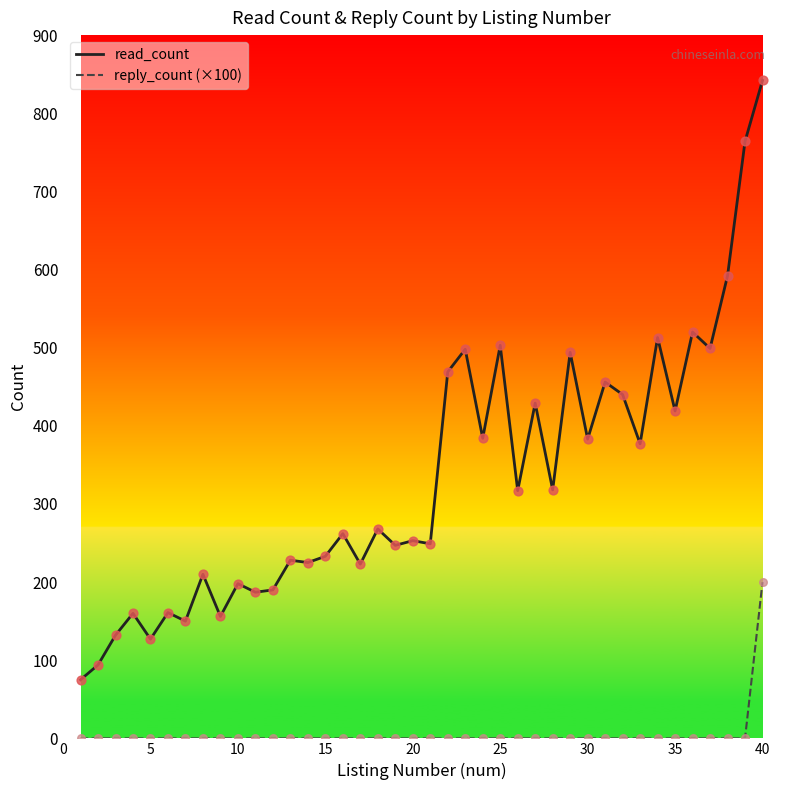

What is the difference between the maximum and minimum values in the read_count series?

767